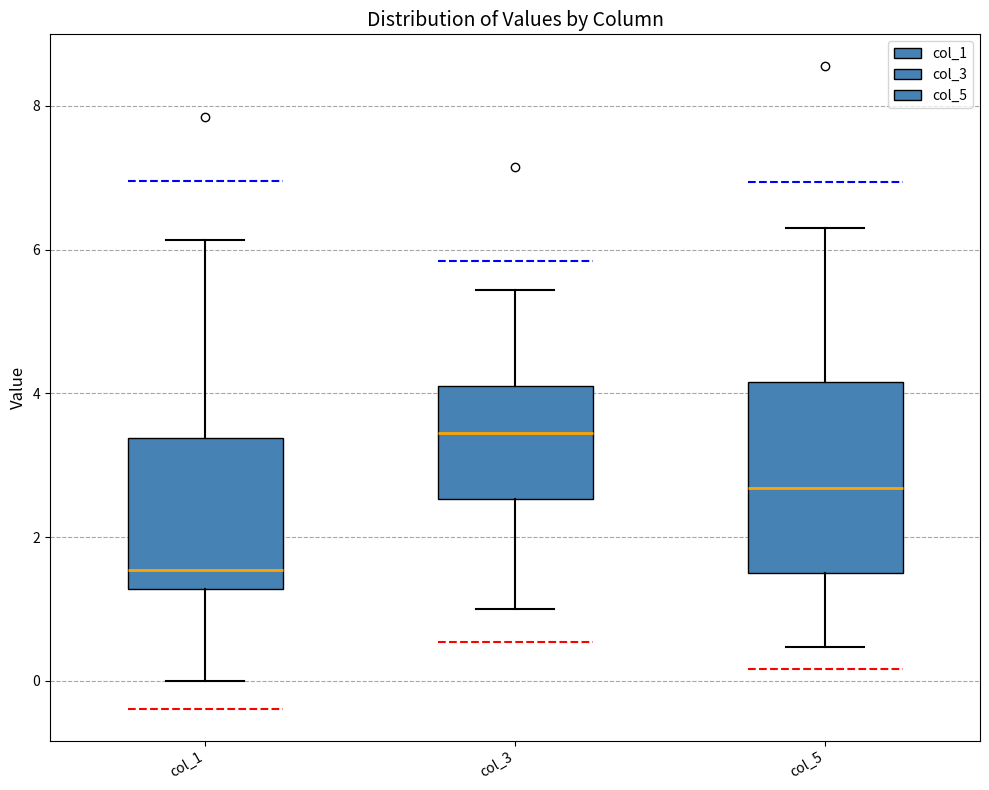

Comparing the boxes themselves (not the whiskers), which one is the tallest?

col_5